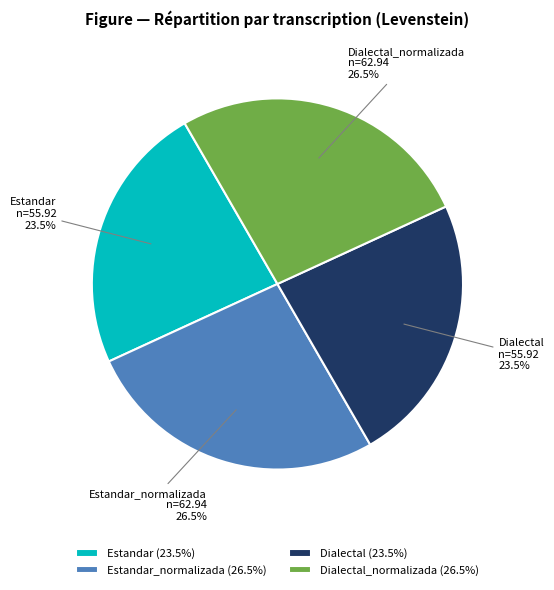

To the nearest percent, what is the average slice percentage?

25%